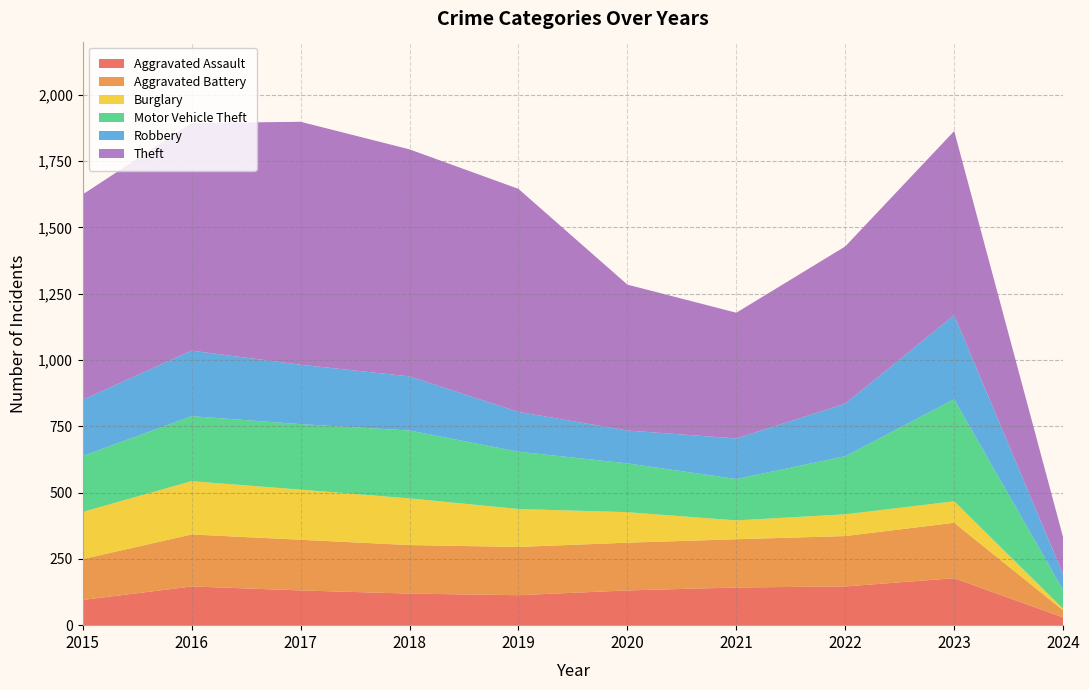

Reading left to right, list all the values displayed in this chart.

Aggravated Assault: 2015=95	2016=146	2017=131	2018=119	2019=113	2020=131	2021=142	2022=146	2023=177	2024=29
Aggravated Battery: 2015=154	2016=196	2017=191	2018=183	2019=182	2020=180	2021=182	2022=190	2023=209	2024=27
Burglary: 2015=178	2016=201	2017=189	2018=176	2019=143	2020=115	2021=71	2022=82	2023=81	2024=6
Motor Vehicle Theft: 2015=211	2016=245	2017=247	2018=256	2019=216	2020=184	2021=156	2022=219	2023=385	2024=71
Robbery: 2015=212	2016=247	2017=224	2018=204	2019=150	2020=124	2021=153	2022=198	2023=317	2024=59
Theft: 2015=774	2016=858	2017=916	2018=856	2019=841	2020=550	2021=474	2022=593	2023=694	2024=139